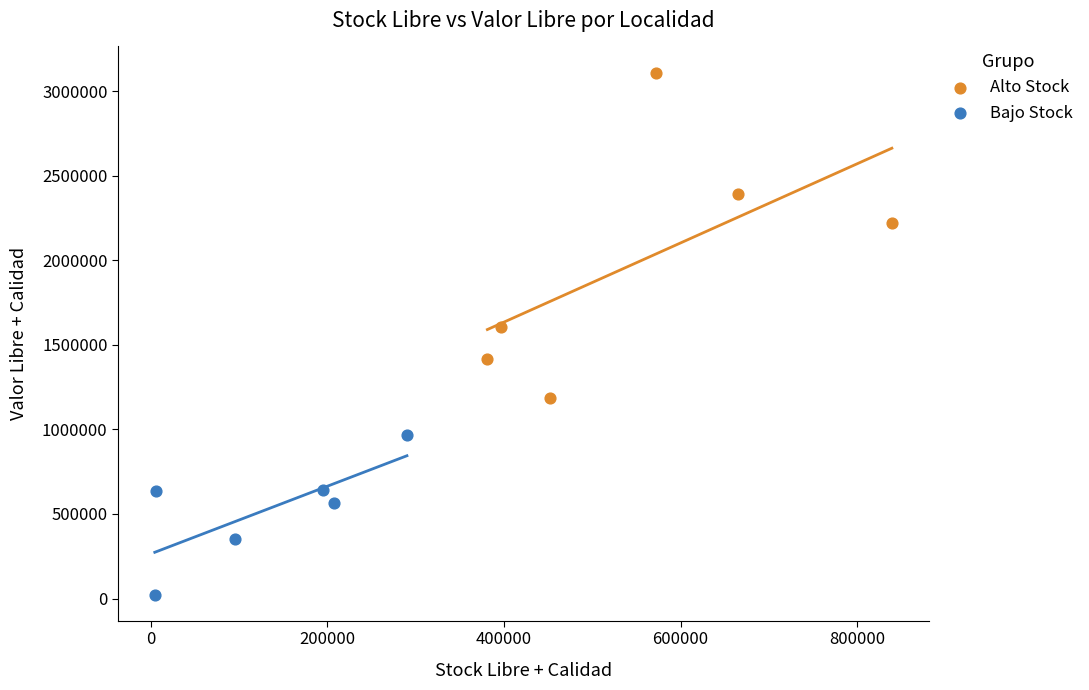

What are all the series names shown in the legend?

Alto Stock, Bajo Stock